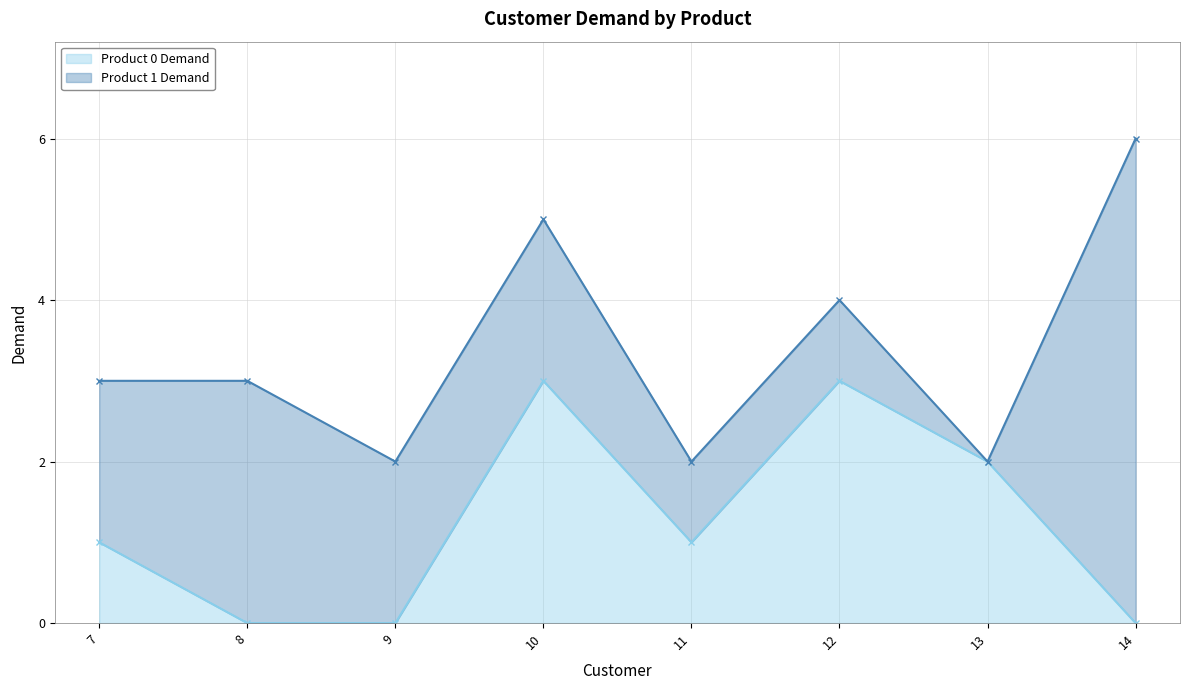

True or false: the data shows 1 at 9.

False